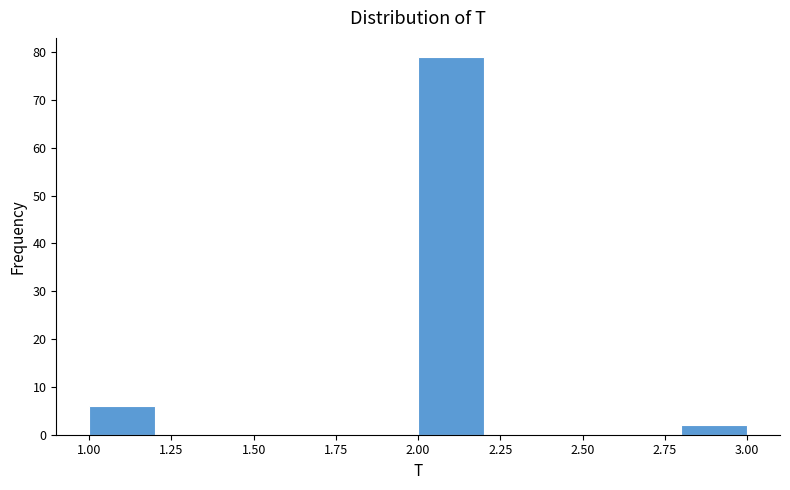

Over which range of the x-axis is the bar tallest?

2.0 to 2.2